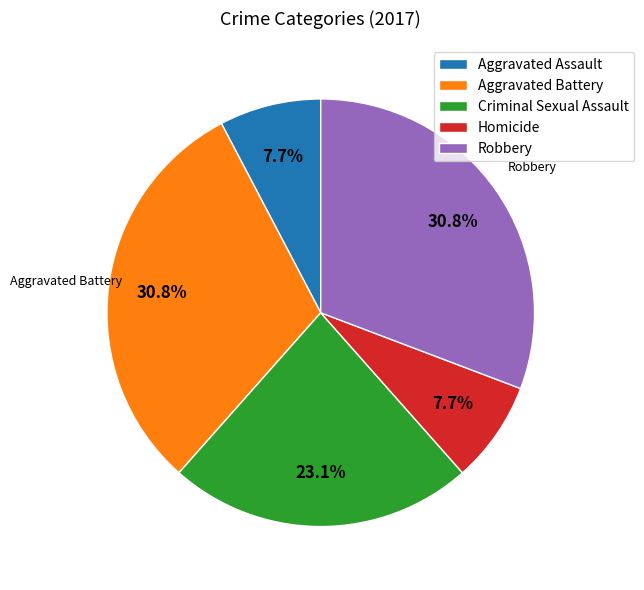

True or false: Criminal Sexual Assault accounts for 23% of the total.

True